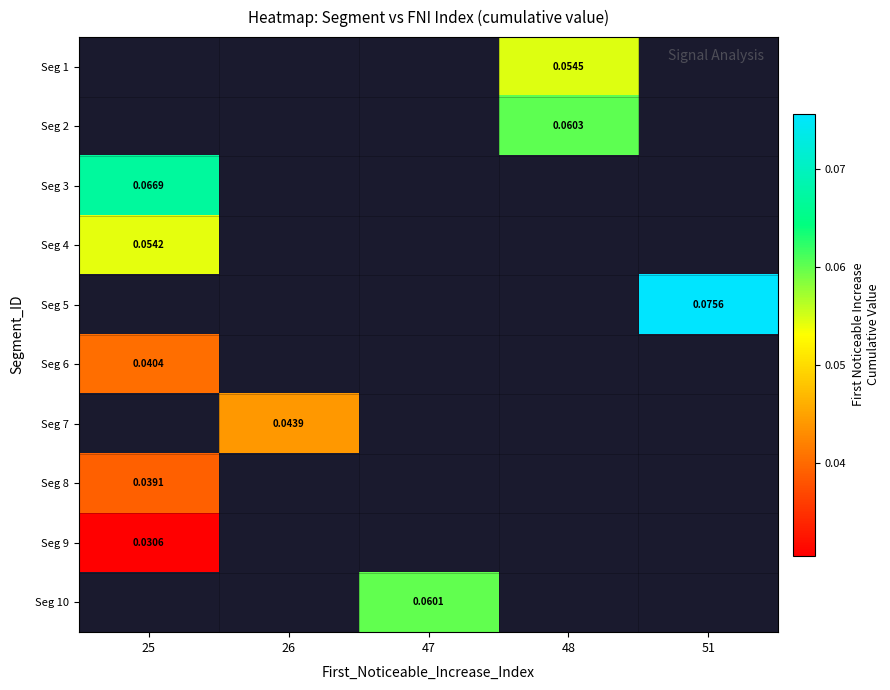

How many distinct data groups are displayed?

10